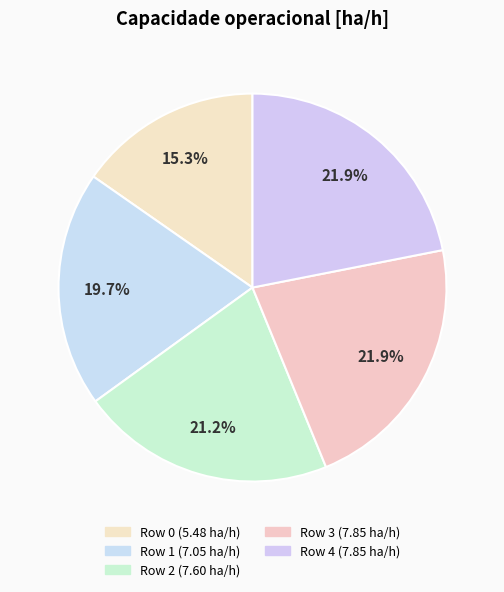

Which slice is the largest?

Row 3